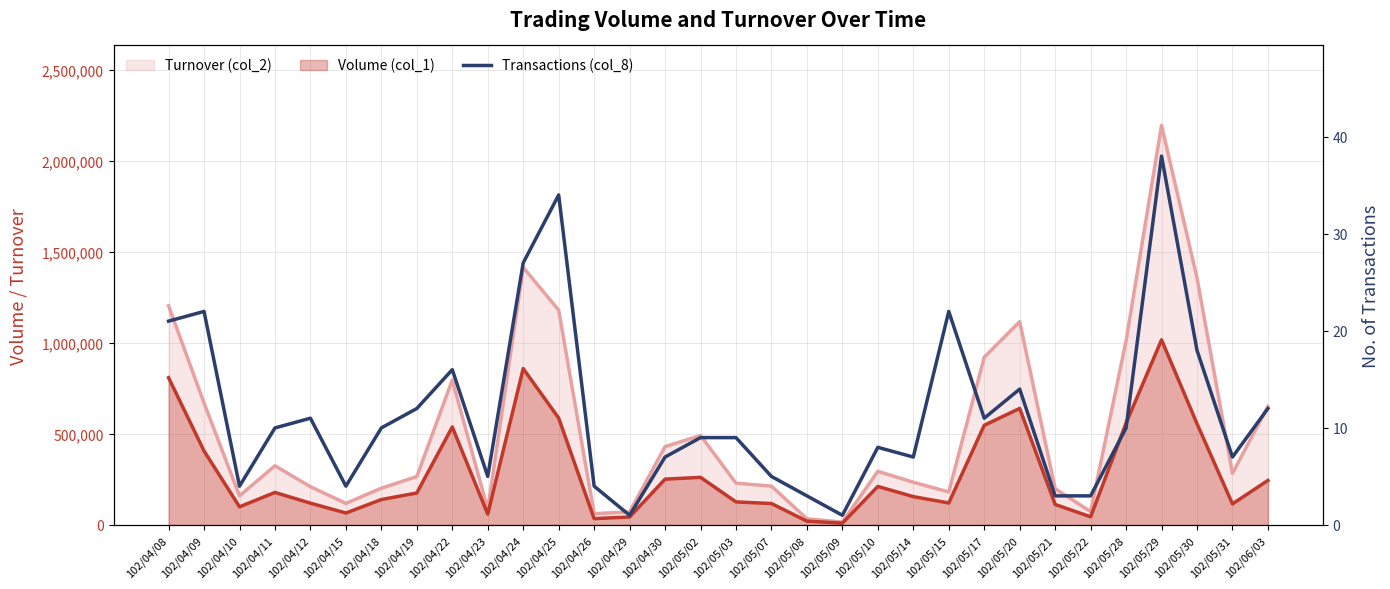

Reading left to right, transcribe all the data shown in this chart.

102/04/08=21	102/04/09=22	102/04/10=4	102/04/11=10	102/04/12=11	102/04/15=4	102/04/18=10	102/04/19=12	102/04/22=16	102/04/23=5	102/04/24=27	102/04/25=34	102/04/26=4	102/04/29=1	102/04/30=7	102/05/02=9	102/05/03=9	102/05/07=5	102/05/08=3	102/05/09=1	102/05/10=8	102/05/14=7	102/05/15=22	102/05/17=11	102/05/20=14	102/05/21=3	102/05/22=3	102/05/28=10	102/05/29=38	102/05/30=18	102/05/31=7	102/06/03=12